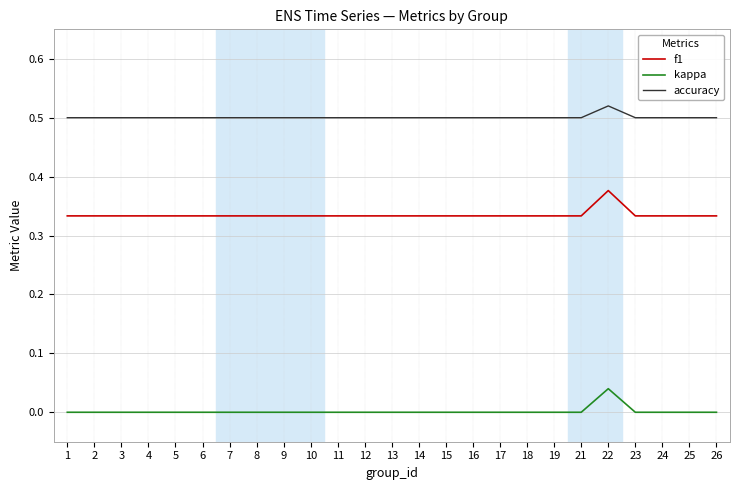

The value of f1 at 5 is 0.5. True or false?

False